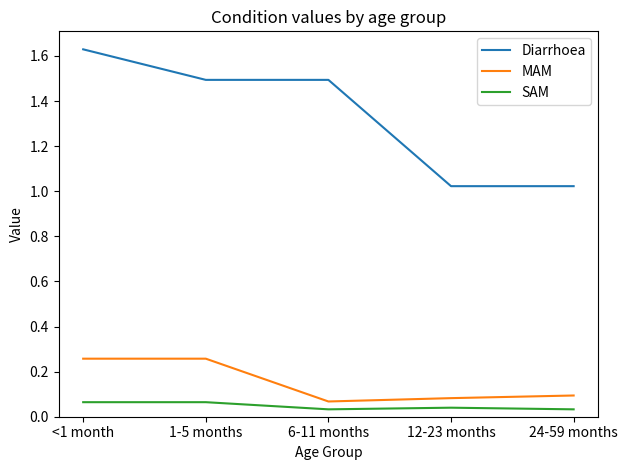

What is the average value of the Diarrhoea series?

1.3